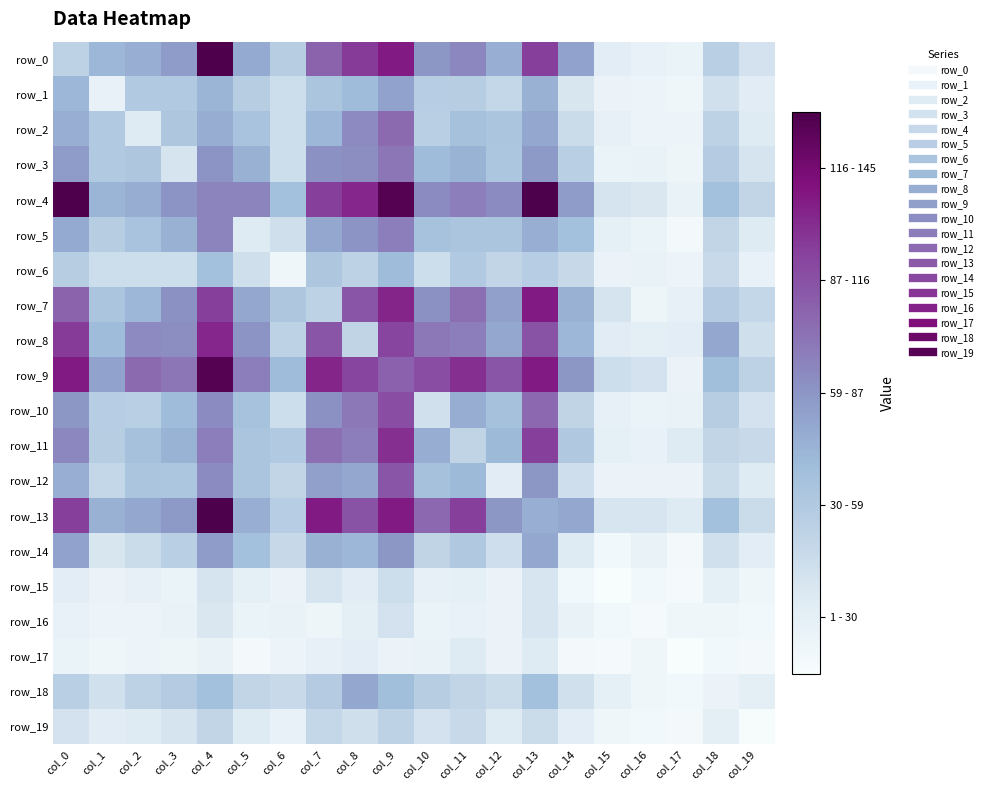

What is the total value across all series at col_4?

1517